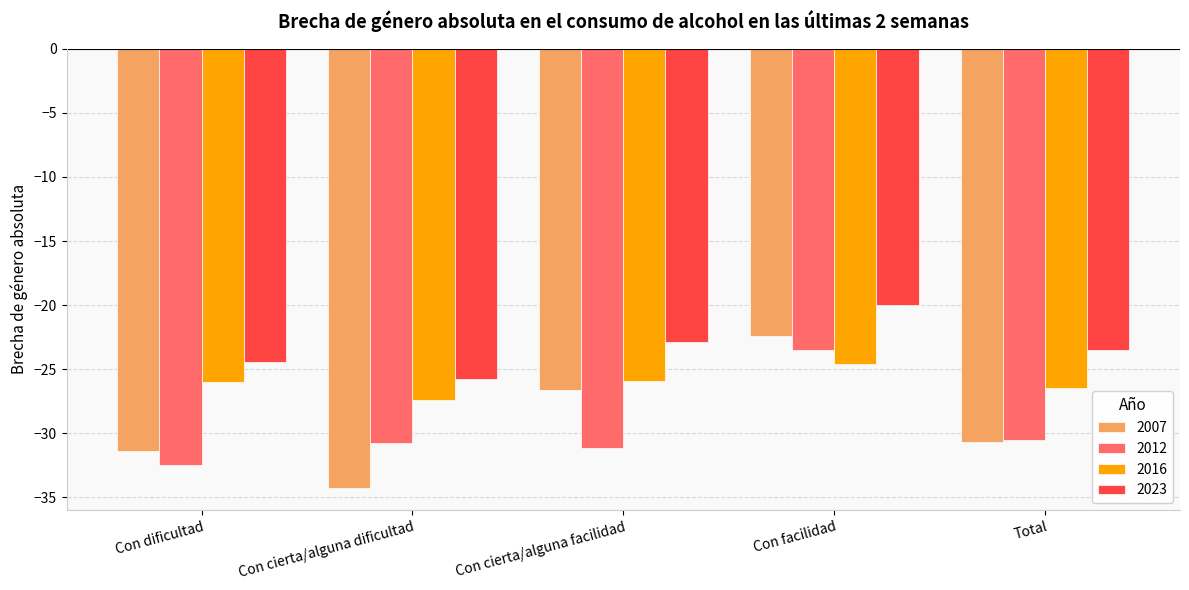

What is the label of the 1st bar from the right?

Total